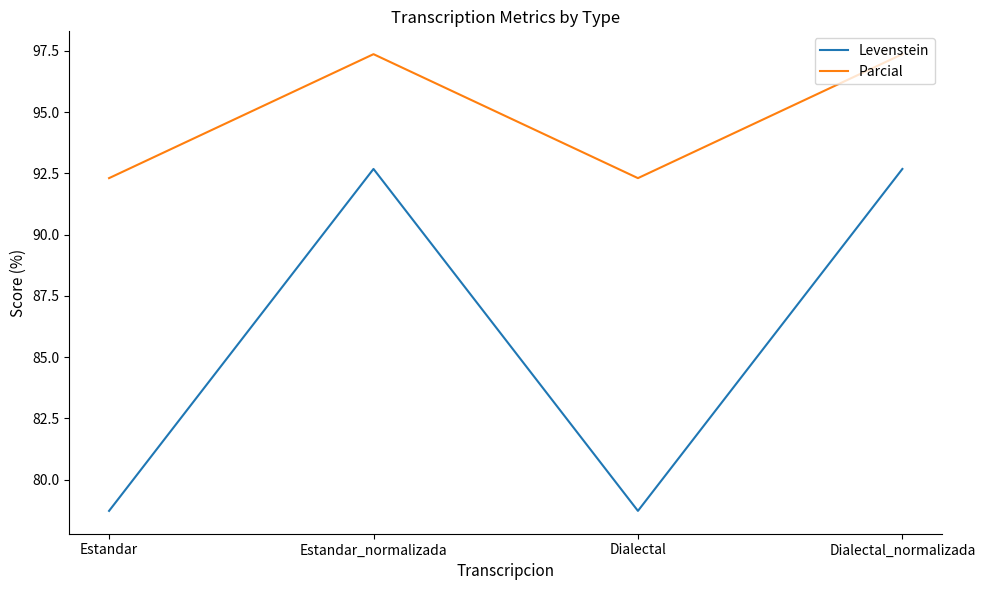

Which series has the largest total across all categories?

Parcial